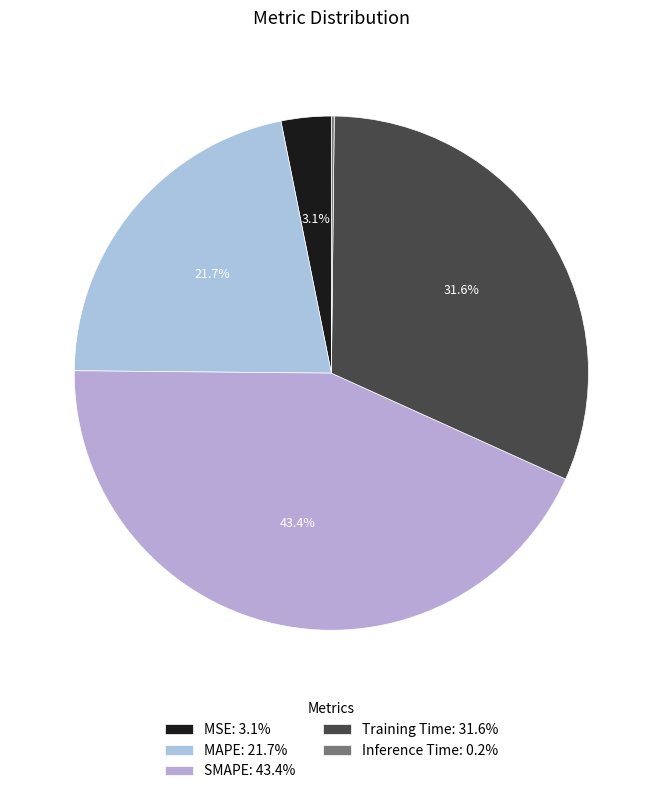

What percentage is the MAPE slice, to the nearest percent?

22%